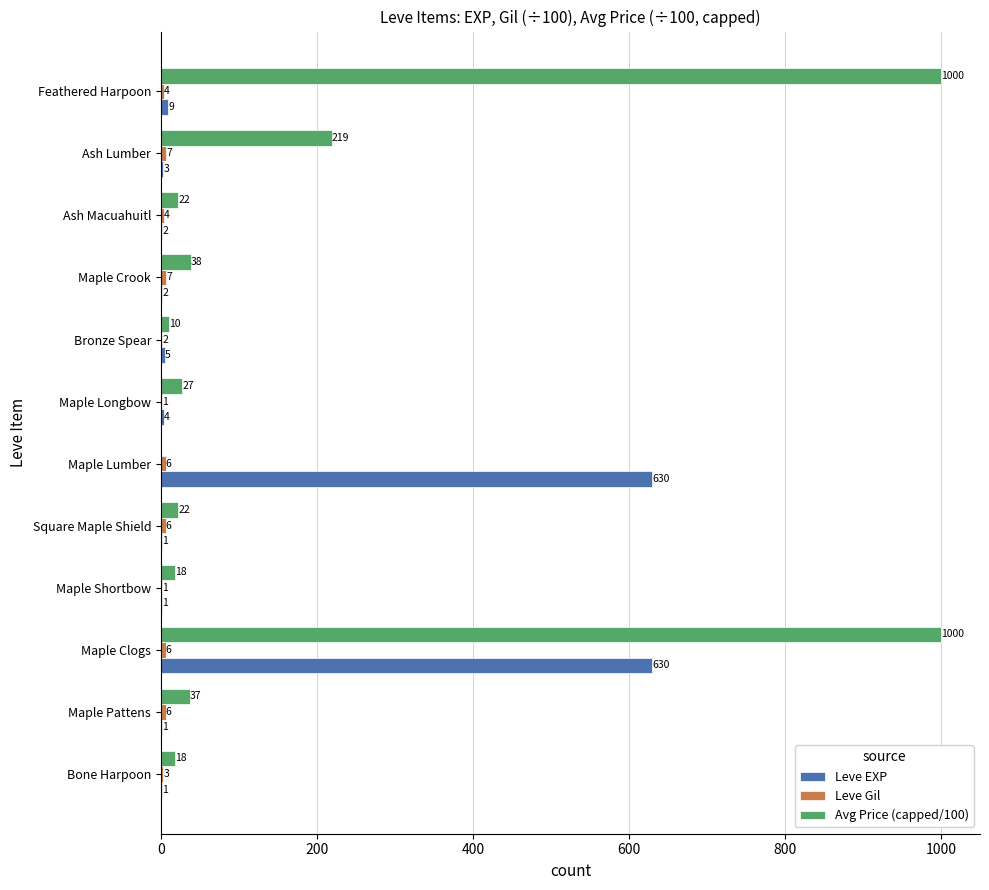

What is the sum of the Avg Price (capped/100) values at Maple Shortbow and Maple Pattens?

55